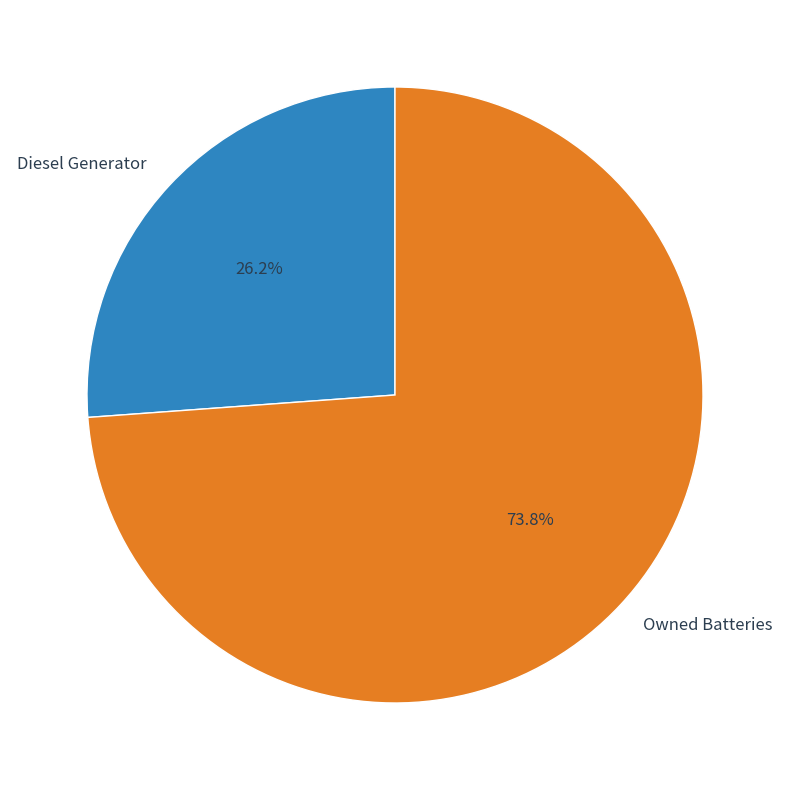

Which has a higher value, Owned Batteries or Diesel Generator?

Owned Batteries